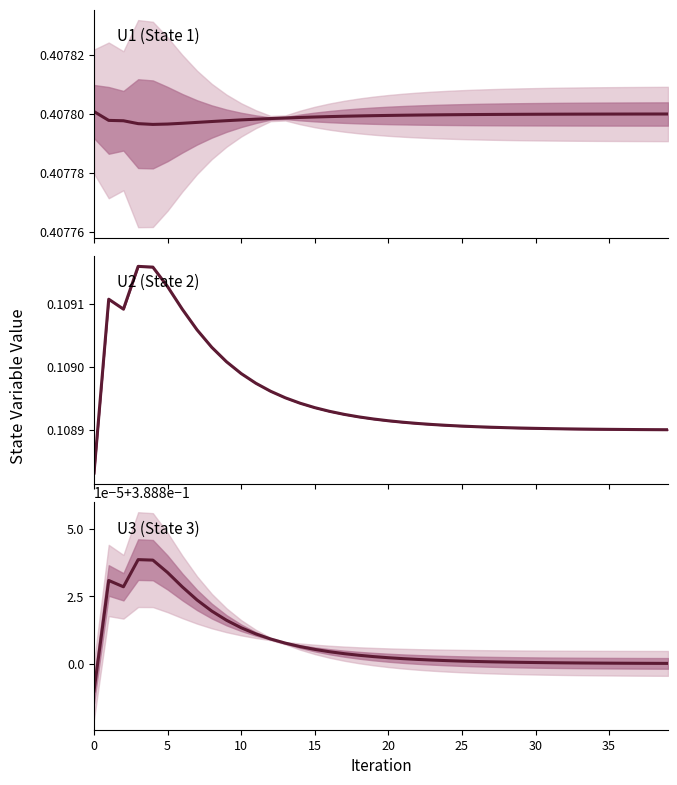

Which series changed the most between 25 and 21?

U2 (State 2)